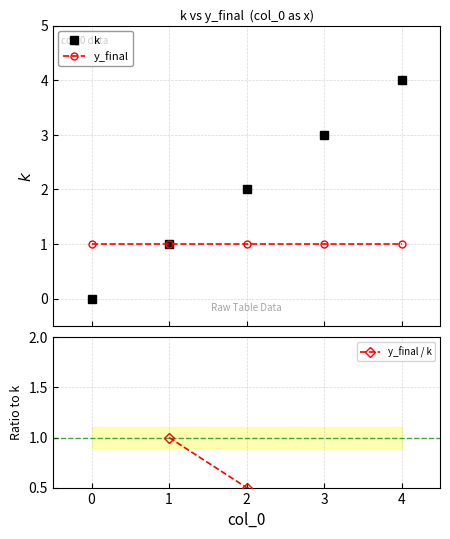

Is it true that the value at 3 is 3?

True